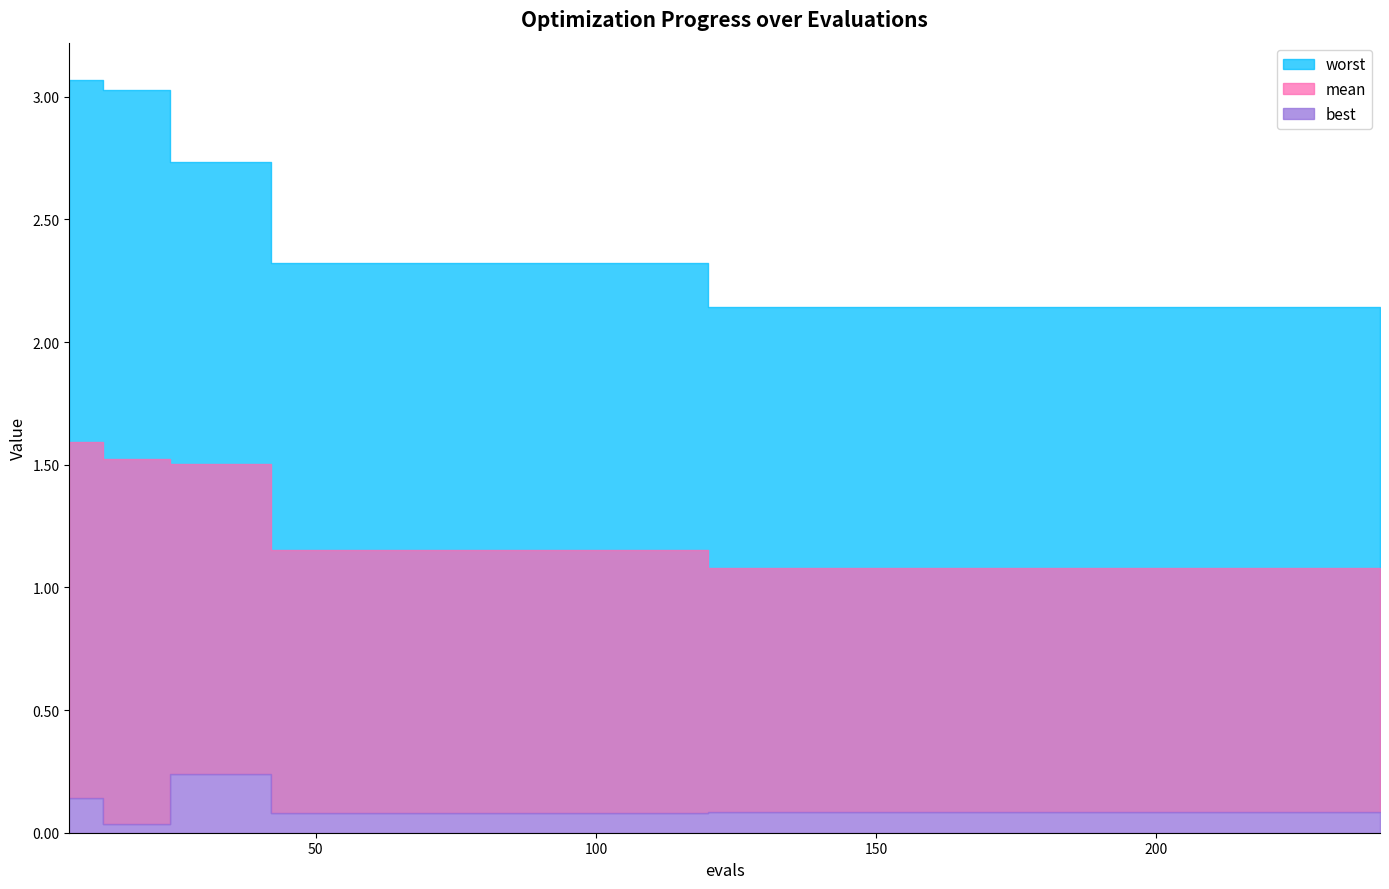

Reading right to left, what are all the values shown in this chart?

mean: 240=1.1	234=1.1	228=1.1	222=1.1	216=1.1	210=1.1	204=1.1	198=1.1	192=1.1	186=1.1	180=1.1	174=1.1	168=1.1	162=1.1	156=1.1	150=1.1	144=1.1	138=1.1	132=1.1	126=1.1	120=1.1	114=1.2	108=1.2	102=1.2	96=1.2	90=1.2	84=1.2	78=1.2	72=1.2	66=1.2	60=1.2	54=1.2	48=1.2	42=1.2	36=1.5	30=1.5	24=1.5	18=1.5	12=1.5	6=1.6
best: 240=0.1	234=0.1	228=0.1	222=0.1	216=0.1	210=0.1	204=0.1	198=0.1	192=0.1	186=0.1	180=0.1	174=0.1	168=0.1	162=0.1	156=0.1	150=0.1	144=0.1	138=0.1	132=0.1	126=0.1	120=0.1	114=0.1	108=0.1	102=0.1	96=0.1	90=0.1	84=0.1	78=0.1	72=0.1	66=0.1	60=0.1	54=0.1	48=0.1	42=0.1	36=0.2	30=0.2	24=0.2	18=0.0	12=0.0	6=0.1
worst: 240=2.1	234=2.1	228=2.1	222=2.1	216=2.1	210=2.1	204=2.1	198=2.1	192=2.1	186=2.1	180=2.1	174=2.1	168=2.1	162=2.1	156=2.1	150=2.1	144=2.1	138=2.1	132=2.1	126=2.1	120=2.1	114=2.3	108=2.3	102=2.3	96=2.3	90=2.3	84=2.3	78=2.3	72=2.3	66=2.3	60=2.3	54=2.3	48=2.3	42=2.3	36=2.7	30=2.7	24=2.7	18=3.0	12=3.0	6=3.1